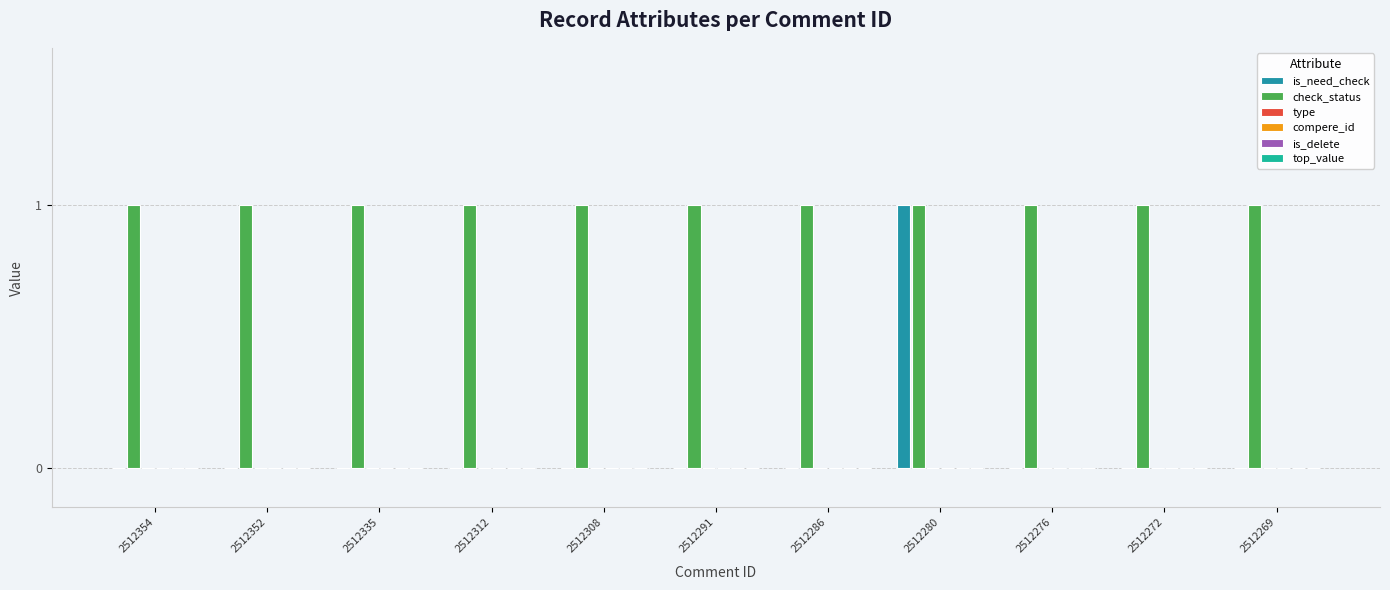

Which series has the widest spread of values?

is_need_check